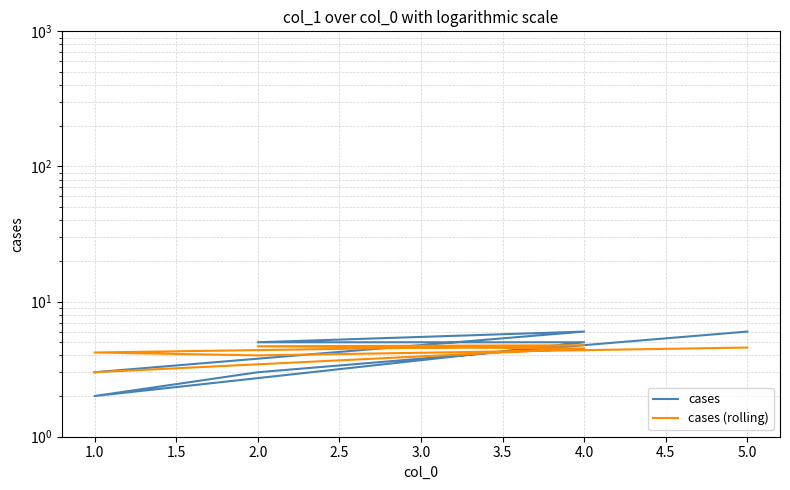

List the series in order of their peak value, highest first.

cases, cases (rolling)